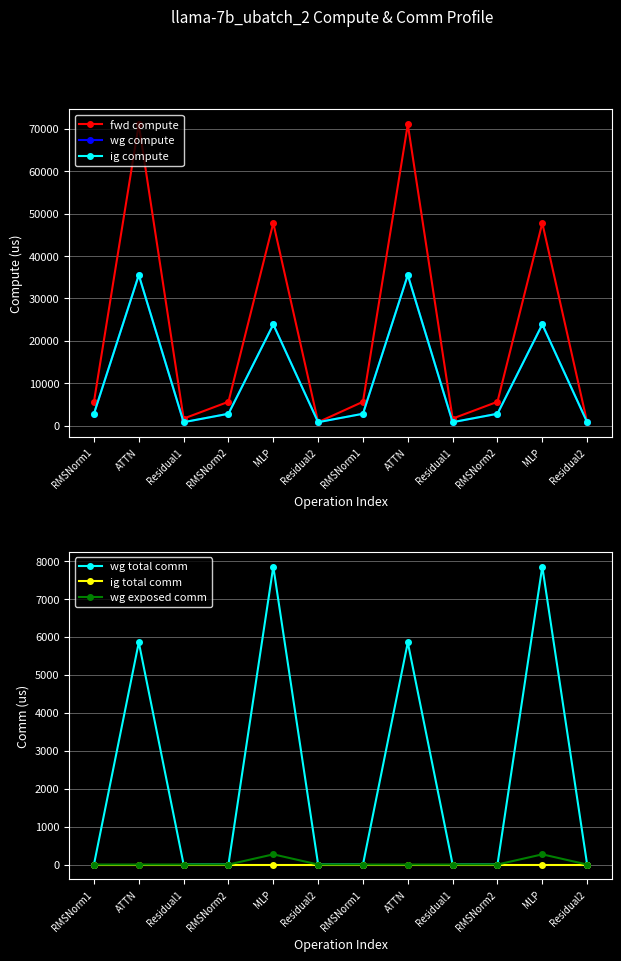

True or false: wg total comm and wg compute cross at least once.

False